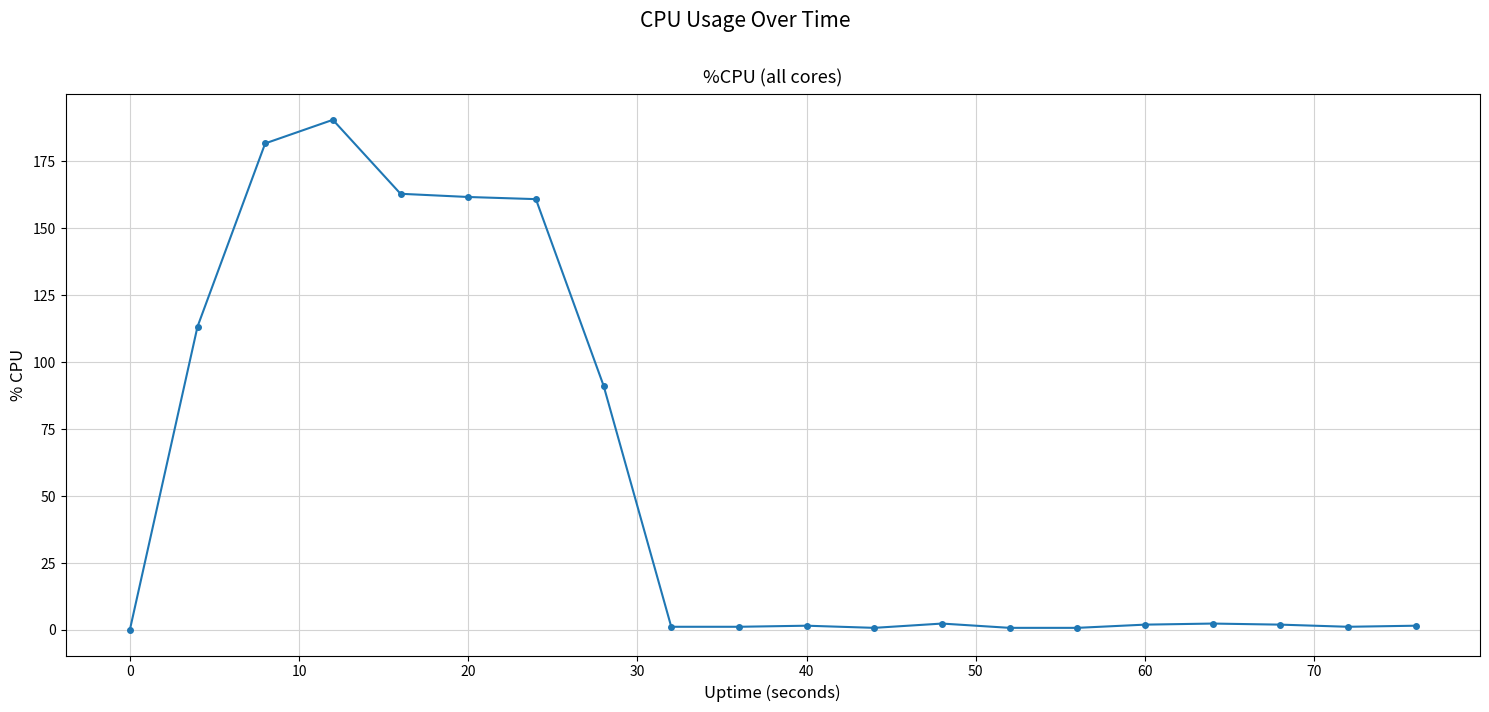

What is the difference between the maximum and minimum values?

190.4